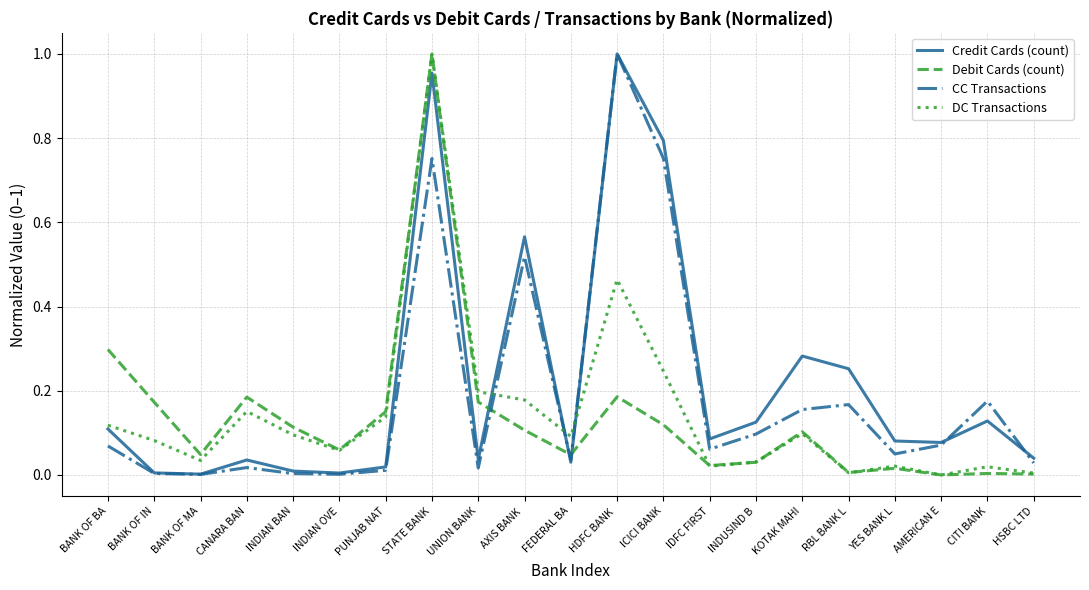

What is the total value across all series at ICICI BANK?

1.9